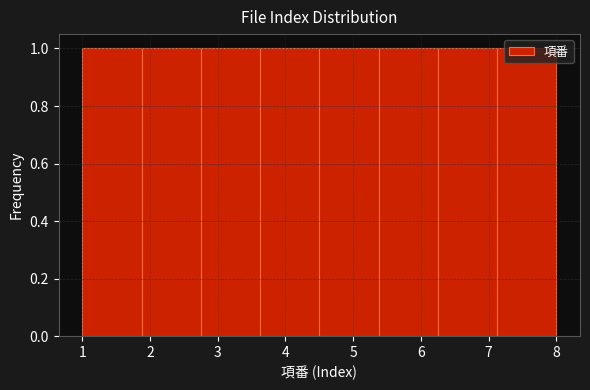

How tall is the bar that spans 5.4 to 6.3 on the x-axis? Neither the bar edges nor the heights are printed on the chart, so give them approximately, as read against the axes.

1